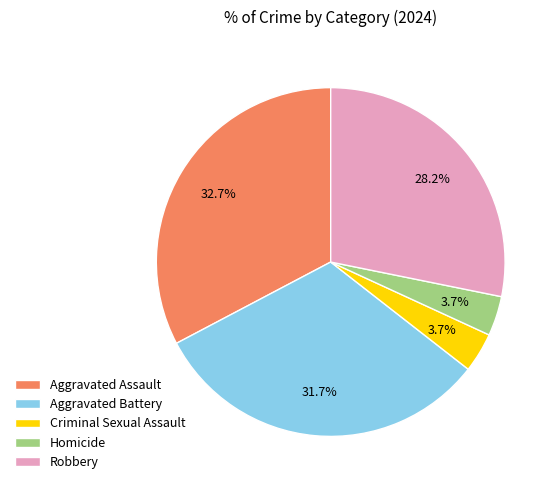

What is the ratio of the value at Homicide to the value at Criminal Sexual Assault?

1.0